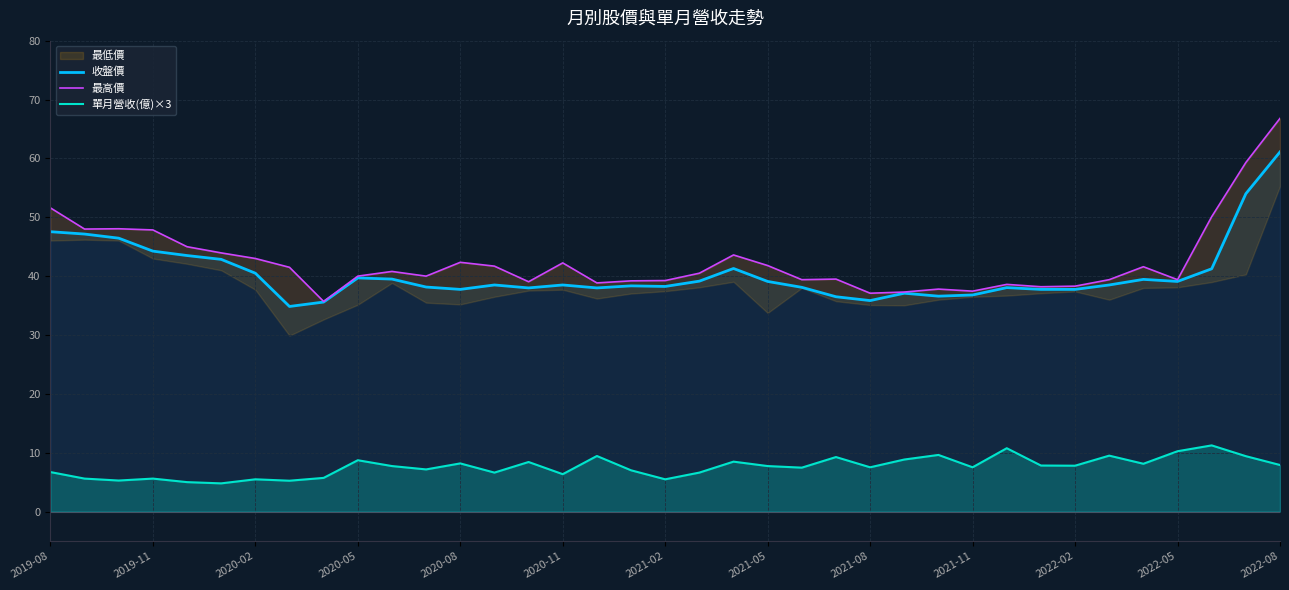

Is it true that 收盤價 equals 68.3 at 2020-05?

False